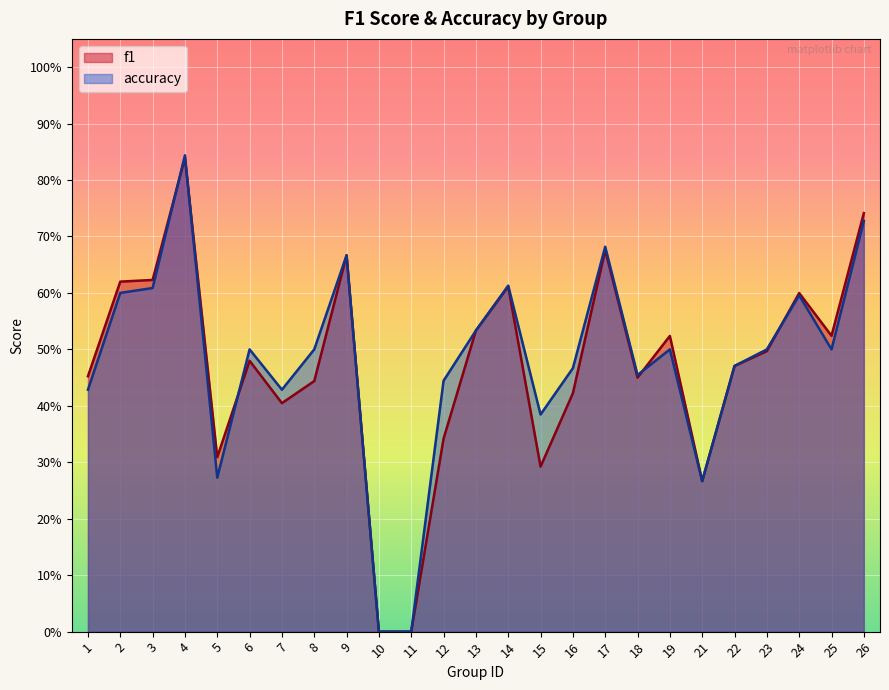

What is the sum of the f1 values at 18 and 7?

0.9